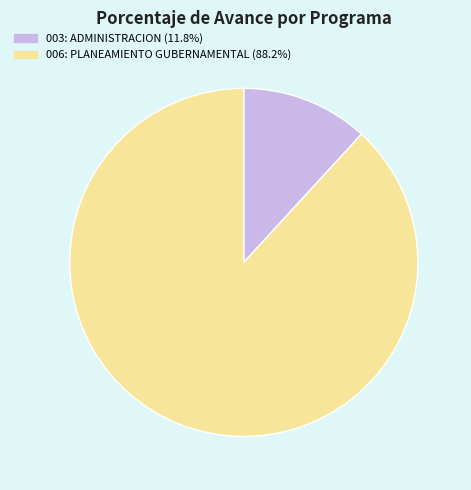

Is the sum of 006: PLANEAMIENTO GUBERNAMENTAL and 003: ADMINISTRACION greater than half?

Yes